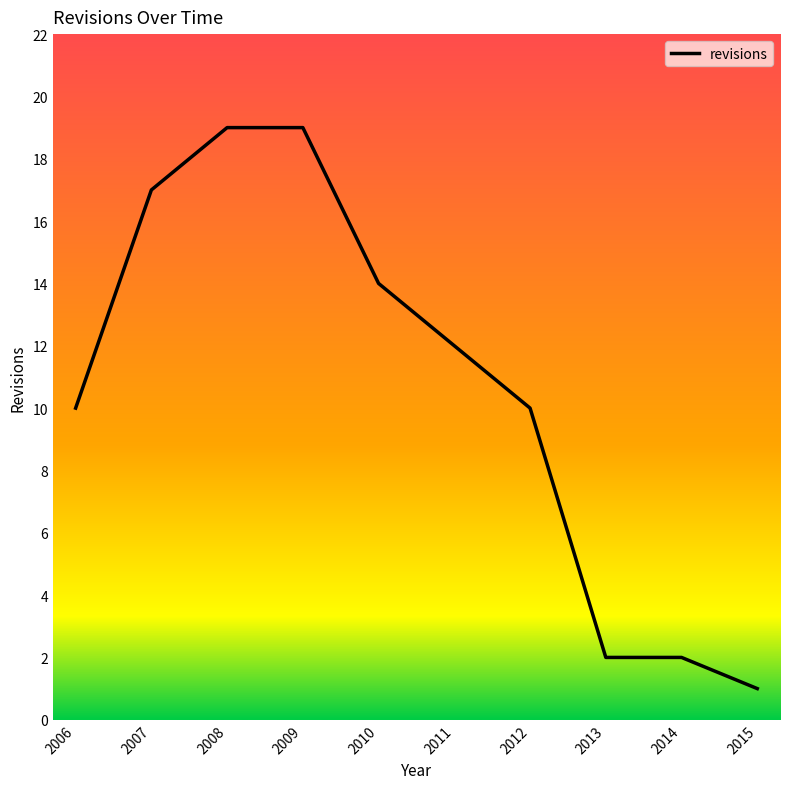

Reading left to right, transcribe all the data shown in this chart.

10	17	19	19	14	12	10	2	2	1